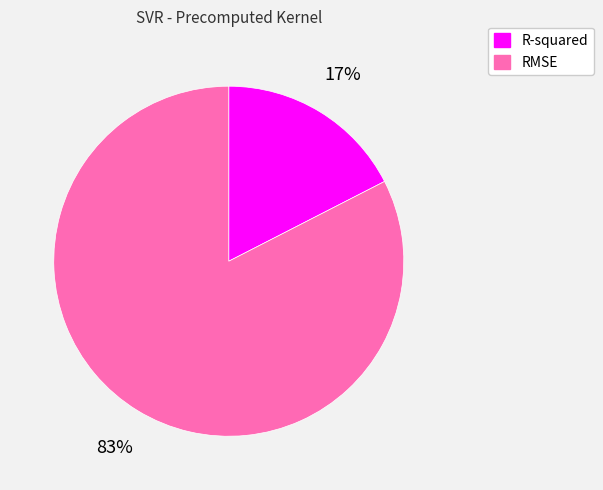

Which has a higher value, RMSE or R-squared?

RMSE